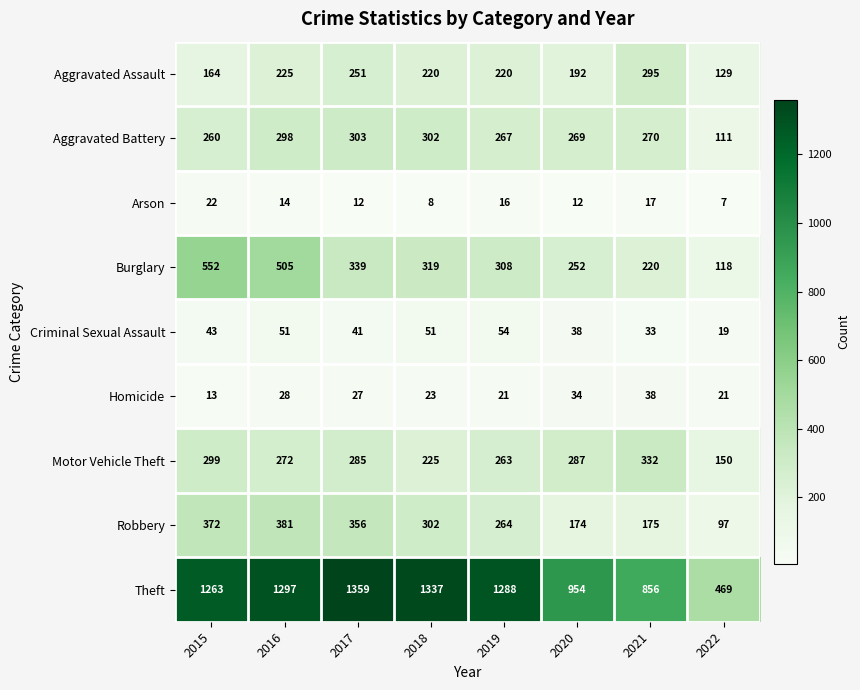

At 2020, list the series in order from largest to smallest.

Theft, Motor Vehicle Theft, Aggravated Battery, Burglary, Aggravated Assault, Robbery, Criminal Sexual Assault, Homicide, Arson